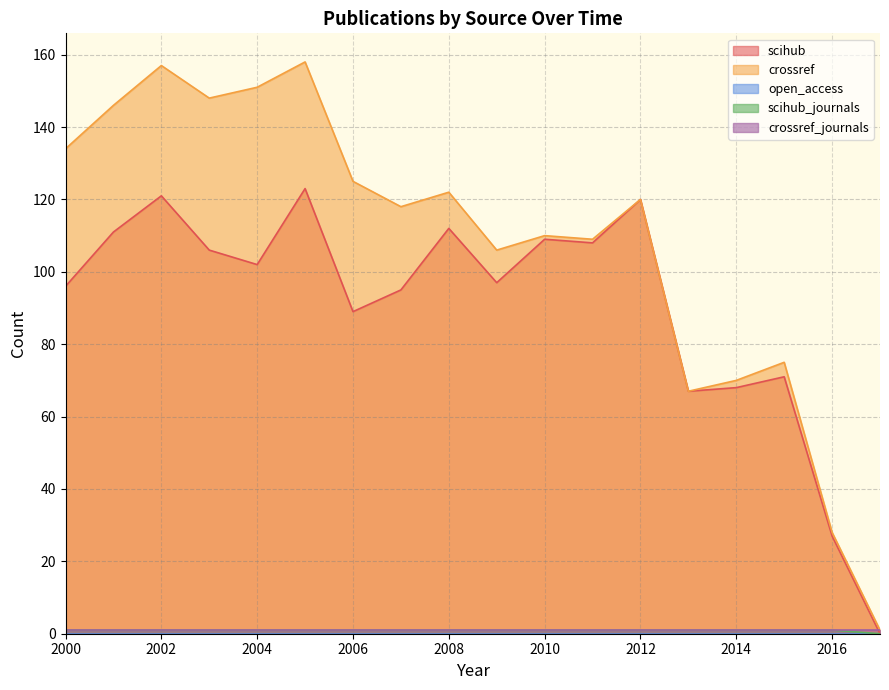

True or false: crossref has more than 2 points higher than both neighbors.

True